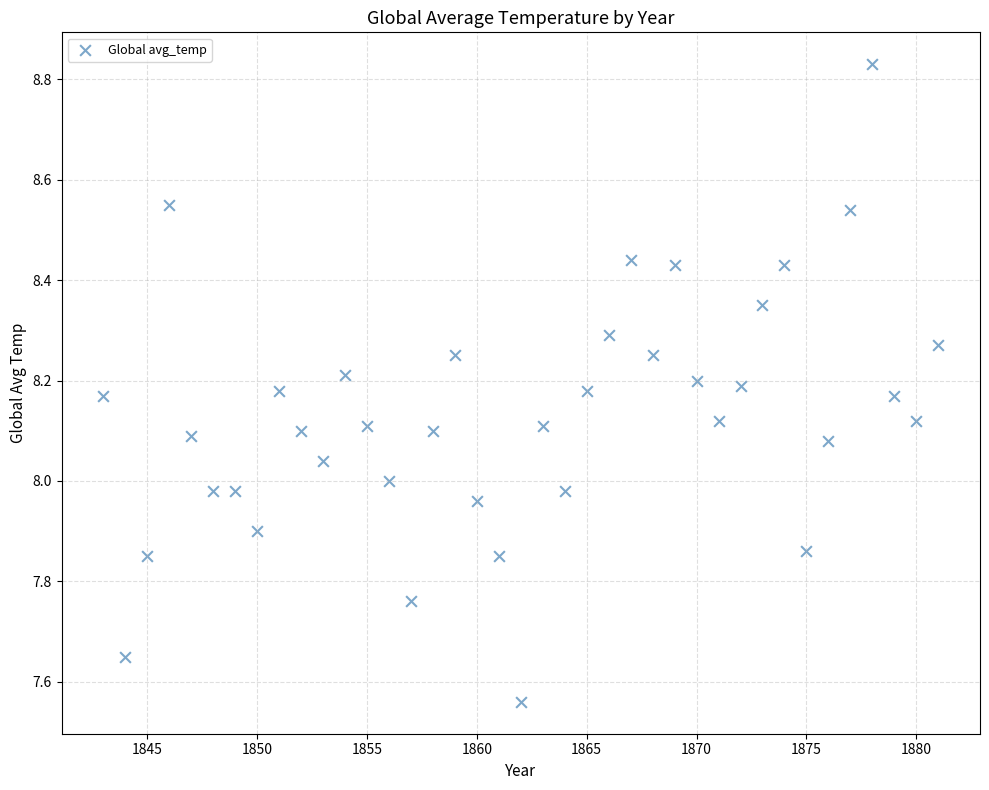

What is the range of Y values (max minus min)?

1.3